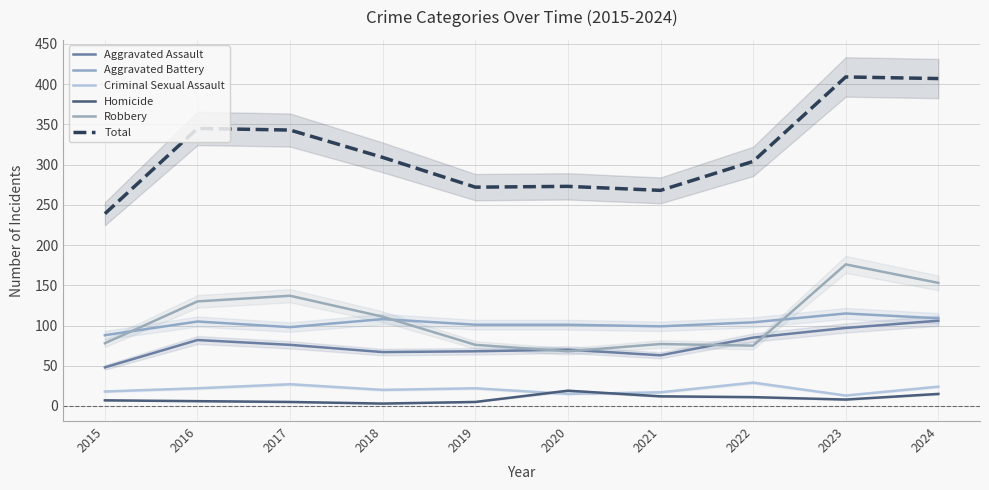

At which category is the sum across all series the highest?

2023